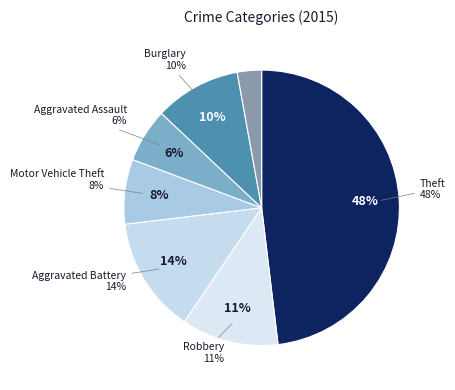

The Robbery slice represents 6% of the pie. True or false?

False